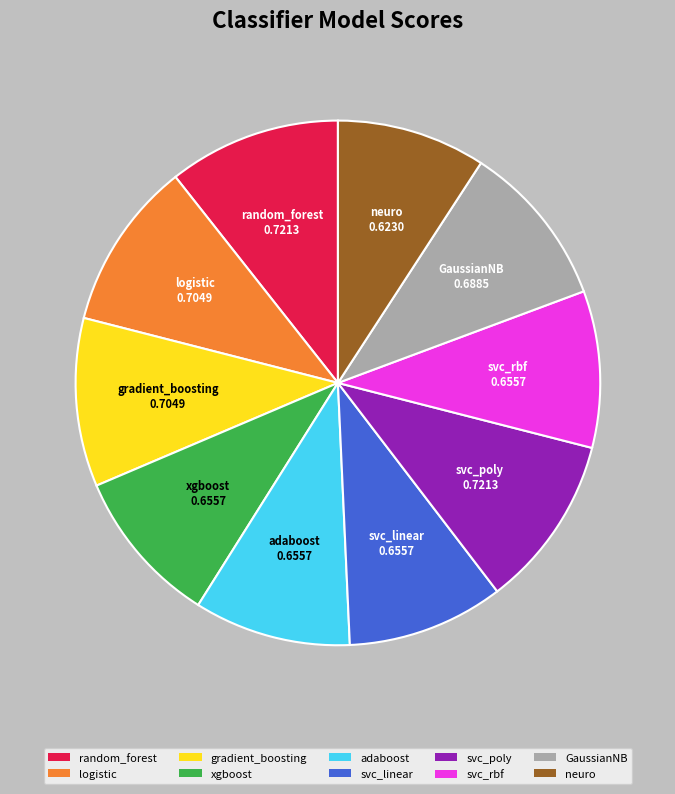

The GaussianNB slice represents 4% of the pie. True or false?

False